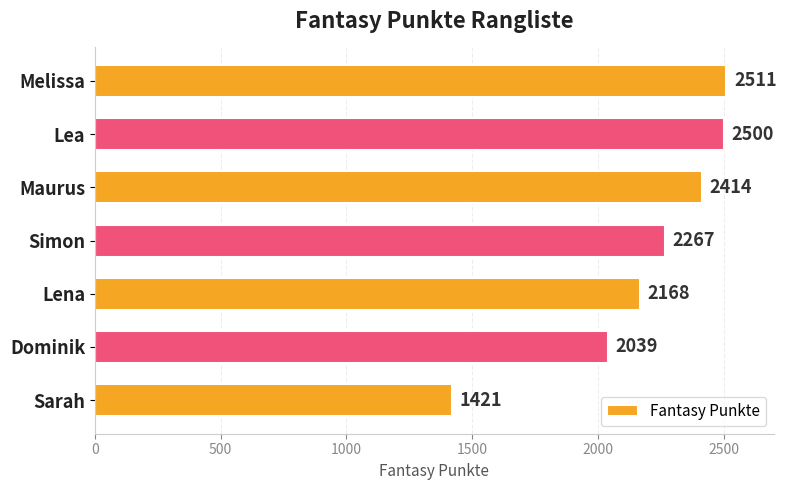

What is the sum of the values at Melissa and Maurus?

4925